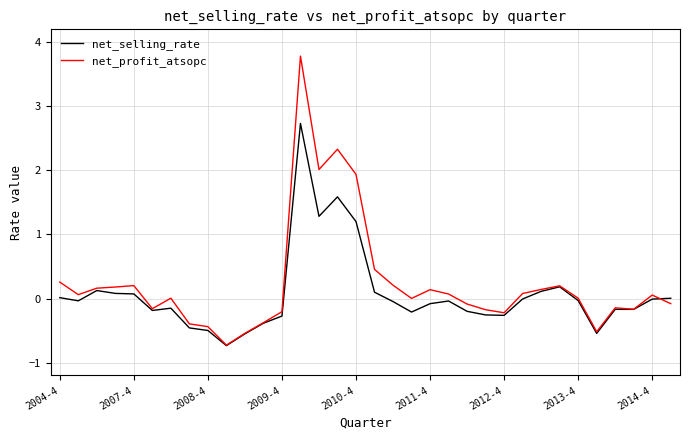

How many lines are shown in the chart?

2